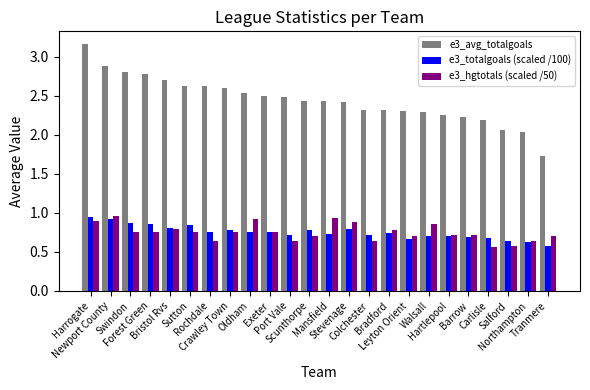

What is the difference between the maximum and second lowest values in the e3_avg_totalgoals series?

1.1